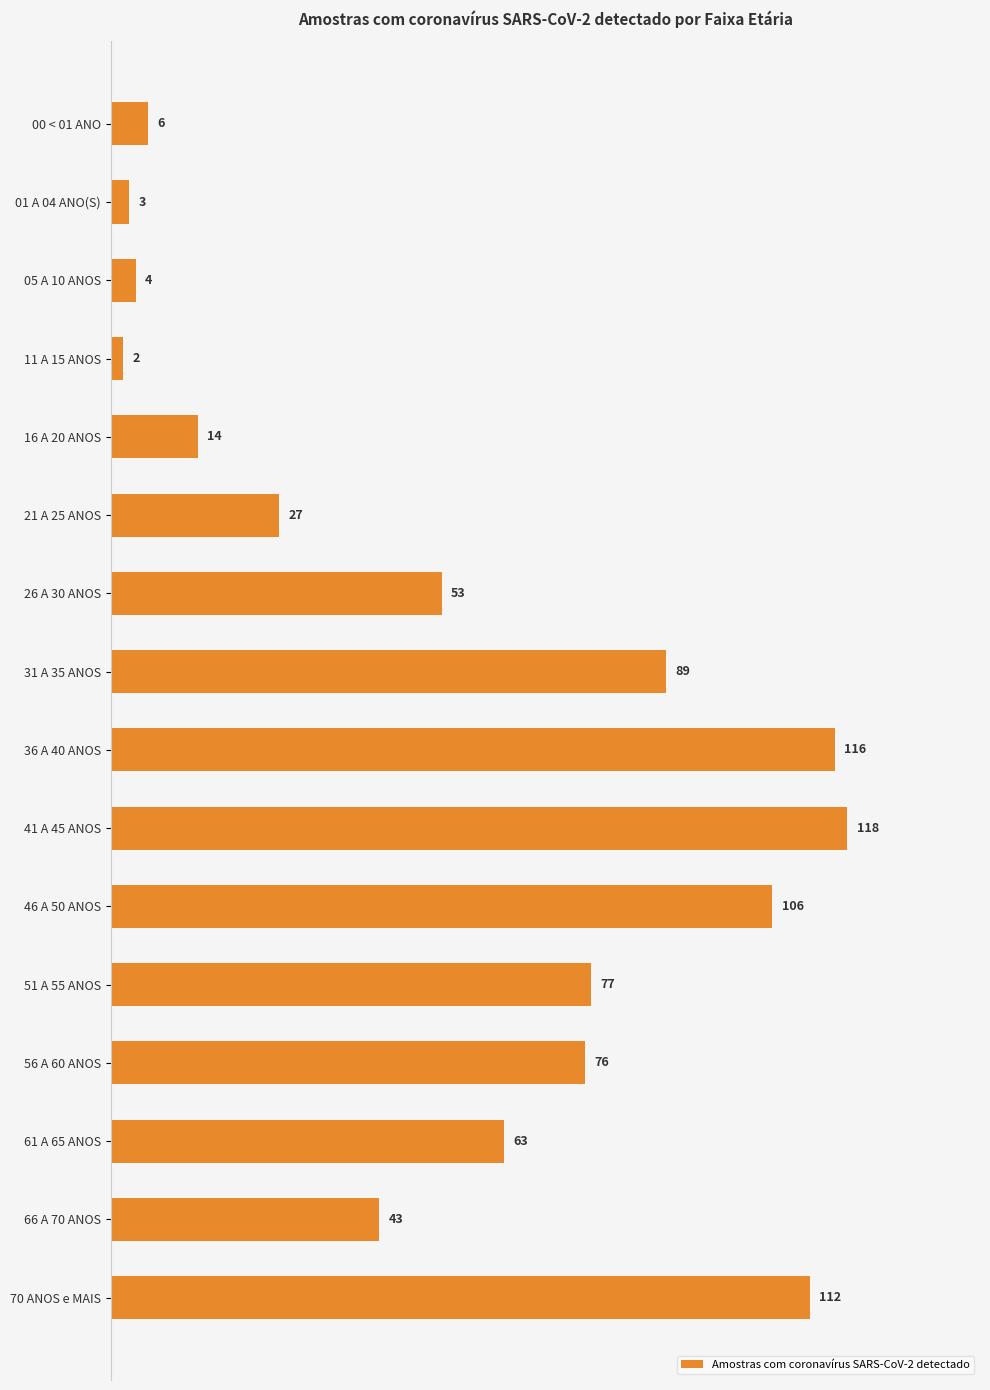

Reading top to bottom, extract all data points from this chart.

6	3	4	2	14	27	53	89	116	118	106	77	76	63	43	112